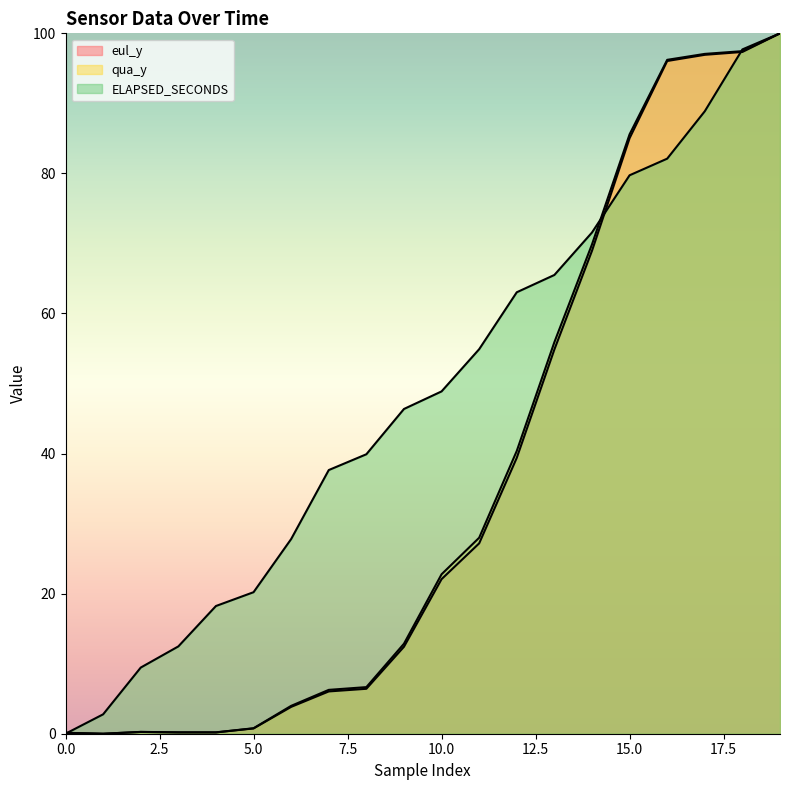

The ELAPSED_SECONDS series shows 48.9 at 10. True or false?

True